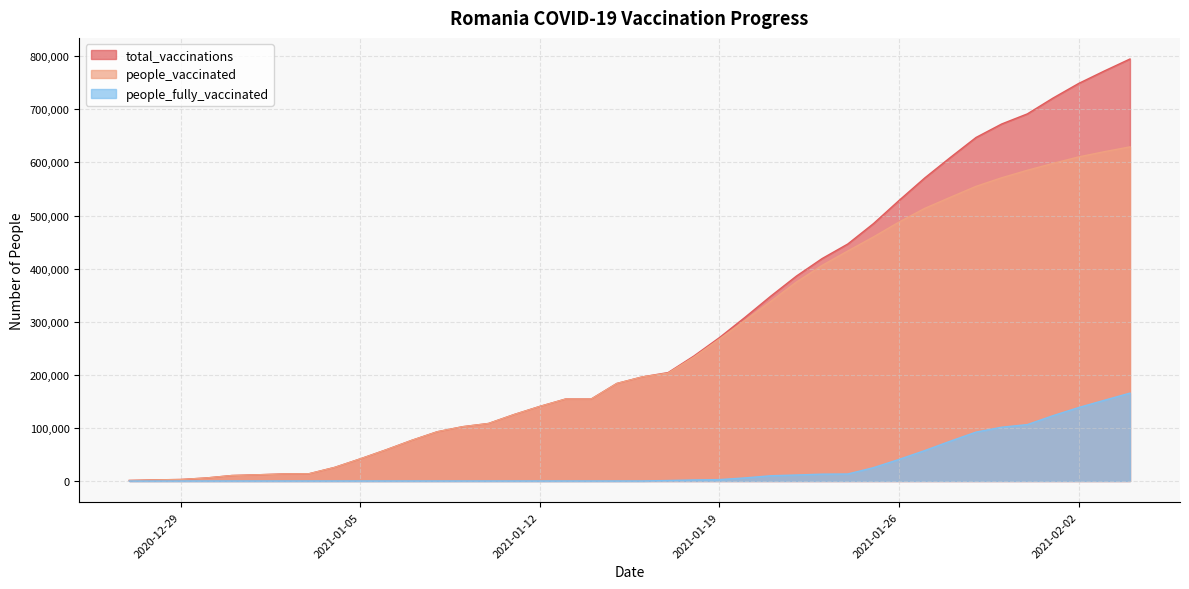

What is the approximate value of total_vaccinations at 2020-12-30, to the nearest 50?

5650